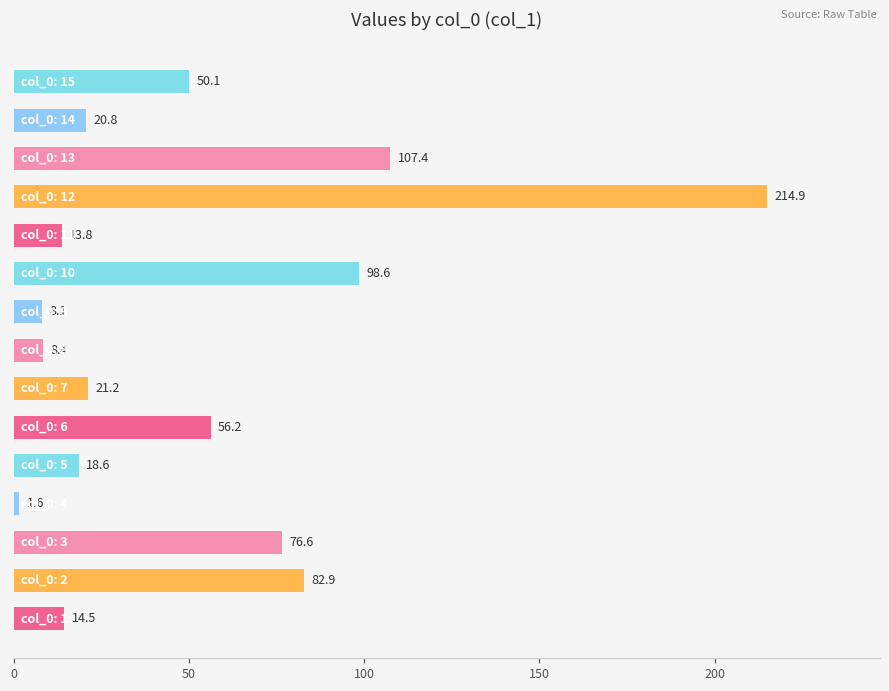

What is the minimum value shown in the chart?

1.6